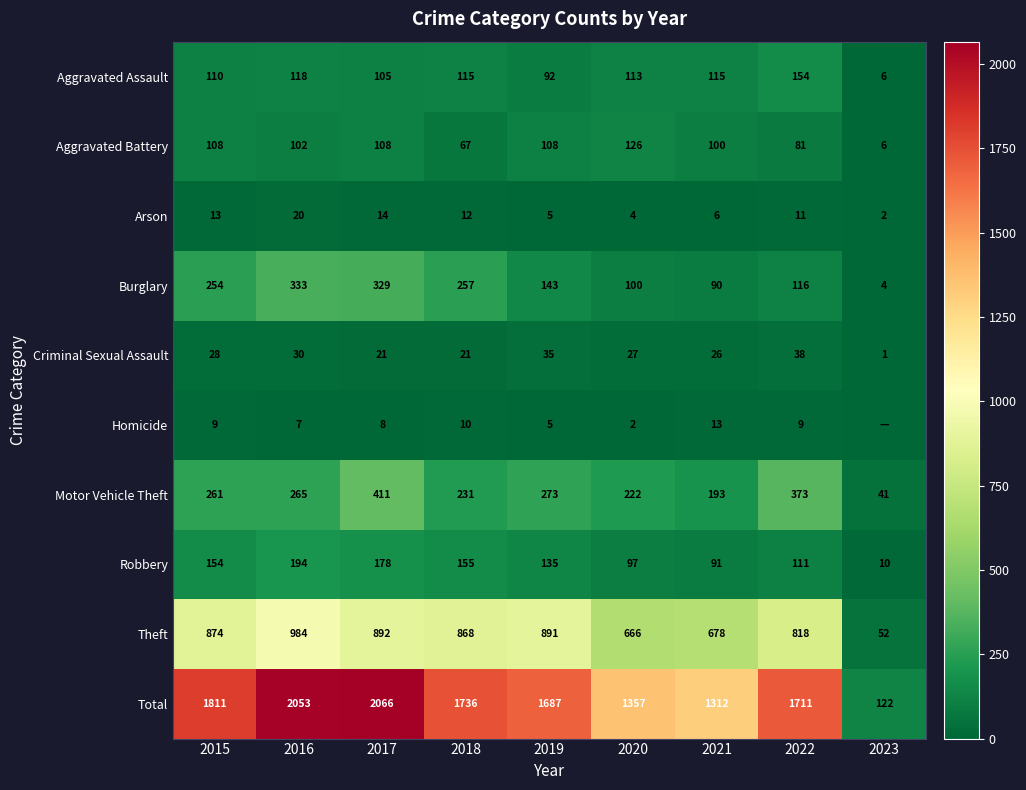

What is the difference between the Criminal Sexual Assault values at 2017 and 2020?

6